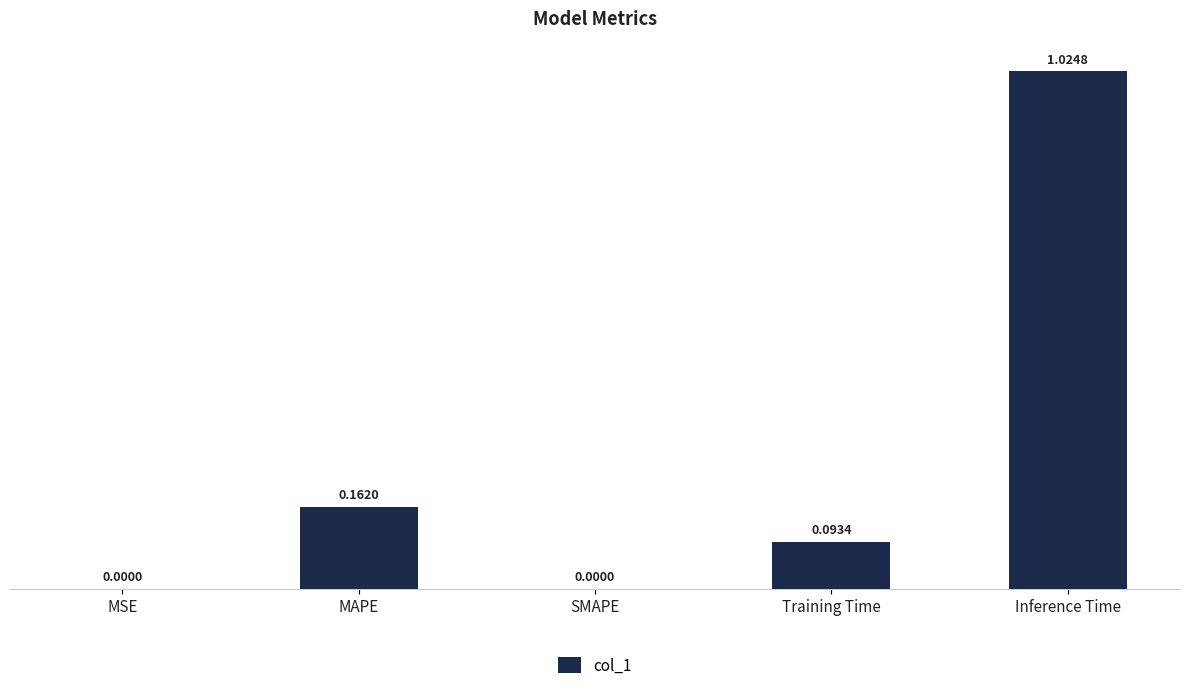

What is the sum of all values?

1.3